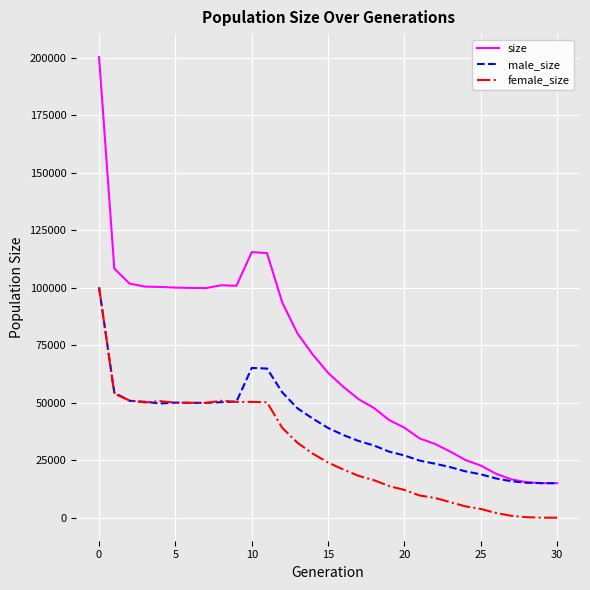

What is the sum of all size values?

2112533